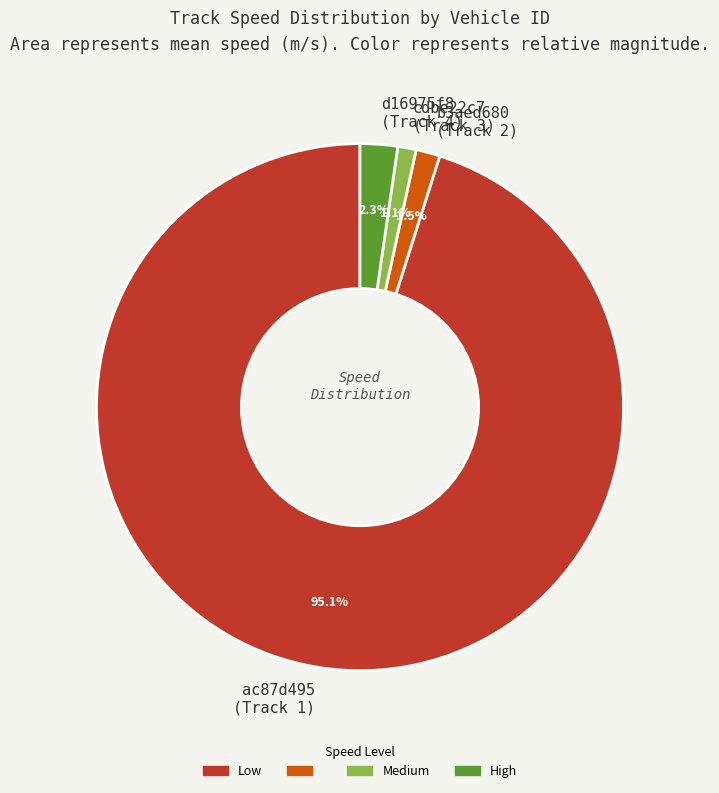

Which slice is the largest?

ac87d495 (Track 1)